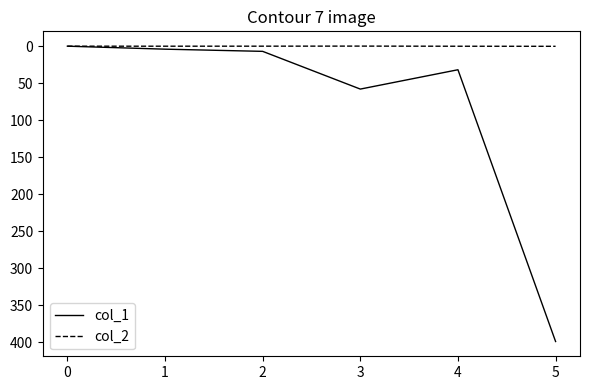

At which category is the sum across all series the highest?

5